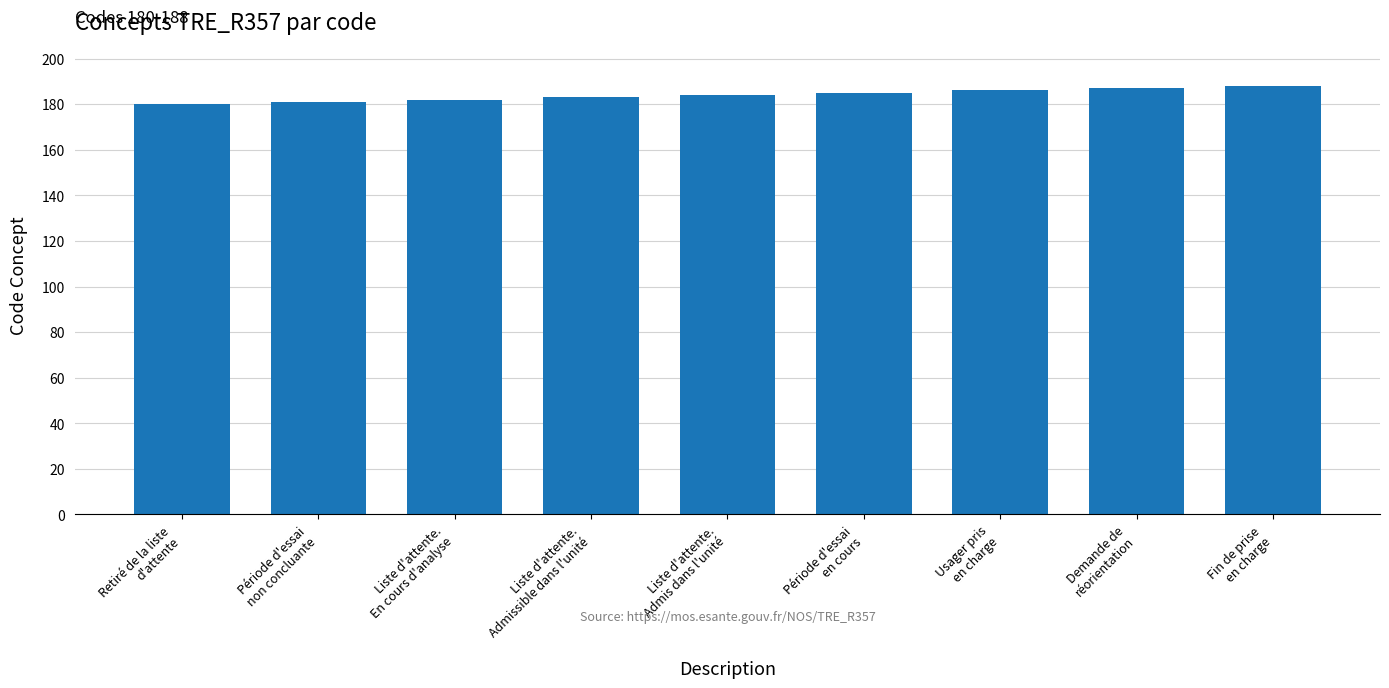

What is the label of the 7th bar from the right?

Liste d'attente.
En cours d'analyse